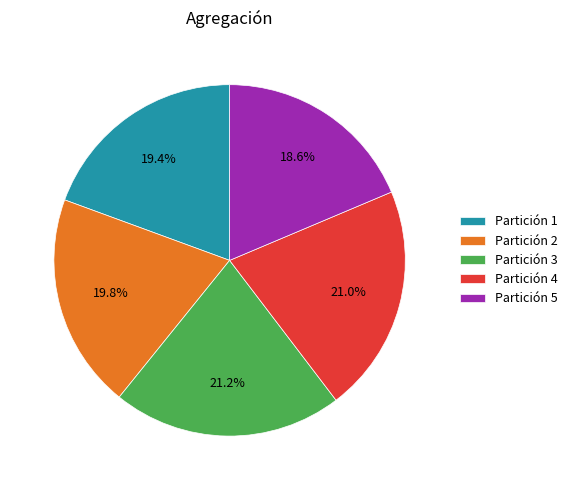

How much of the chart is everything except Partición 1?

80.6%